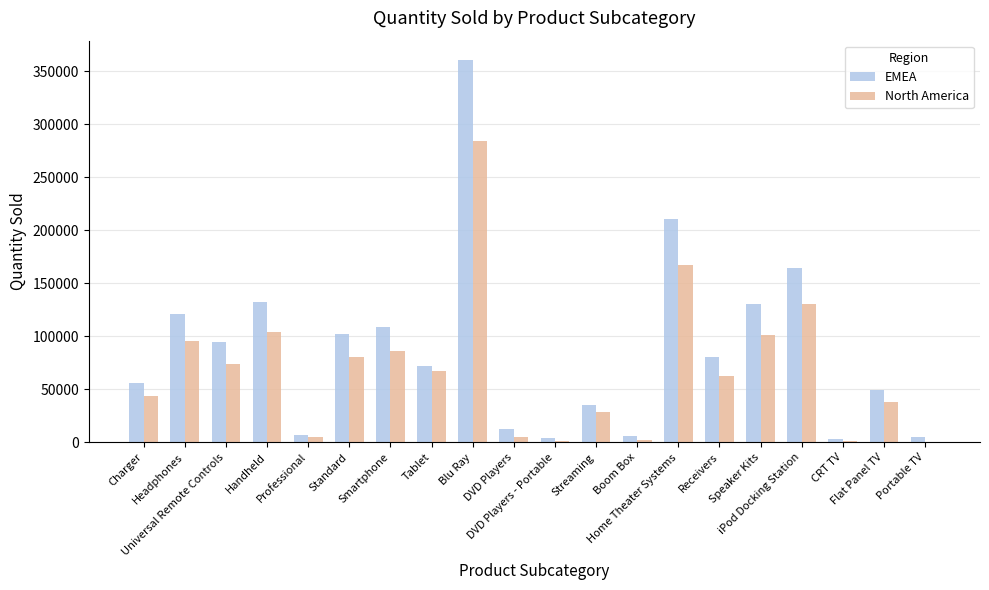

Which series has the largest total across all categories?

EMEA